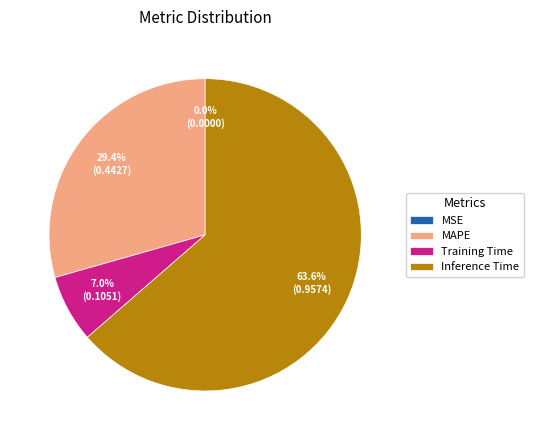

What is the largest slice in the pie chart?

Inference Time